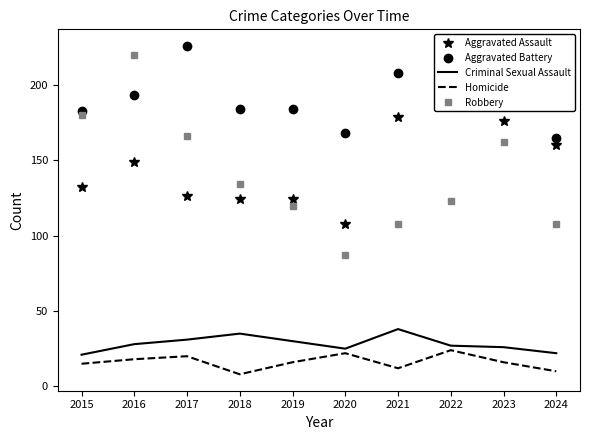

Rank the categories by Homicide value from highest to lowest.

2022, 2020, 2017, 2016, 2019, 2023, 2015, 2021, 2024, 2018